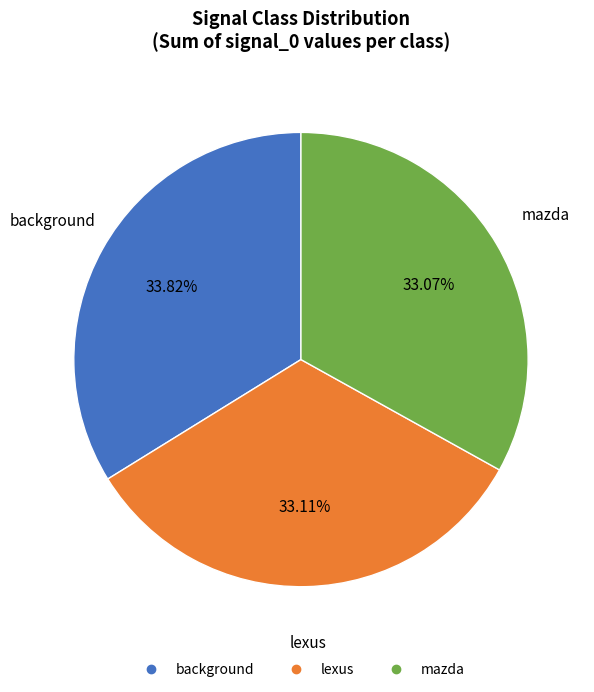

Is there any slice that represents more than half of the pie?

No